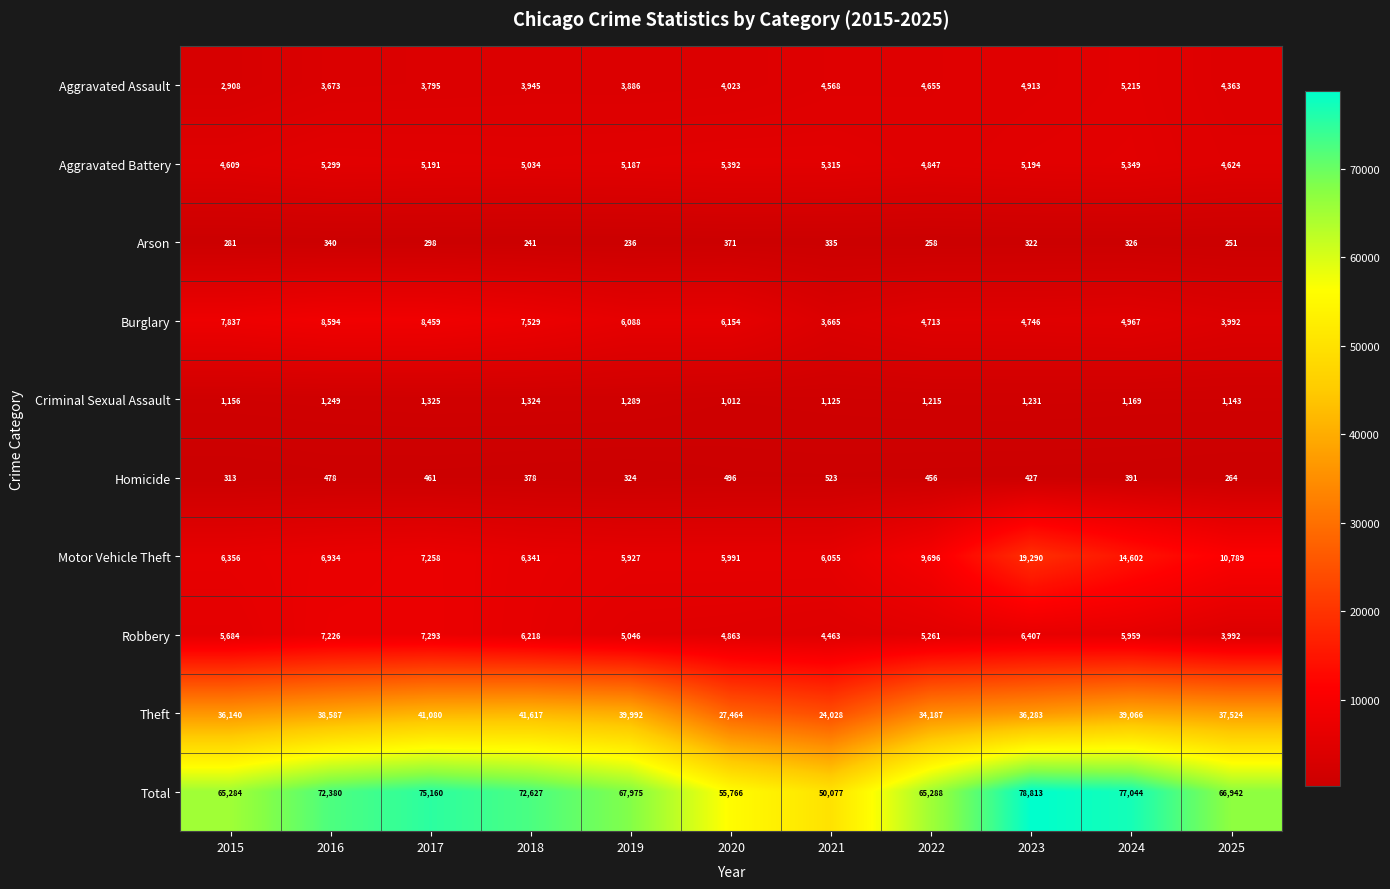

What is the greatest value displayed?

78813